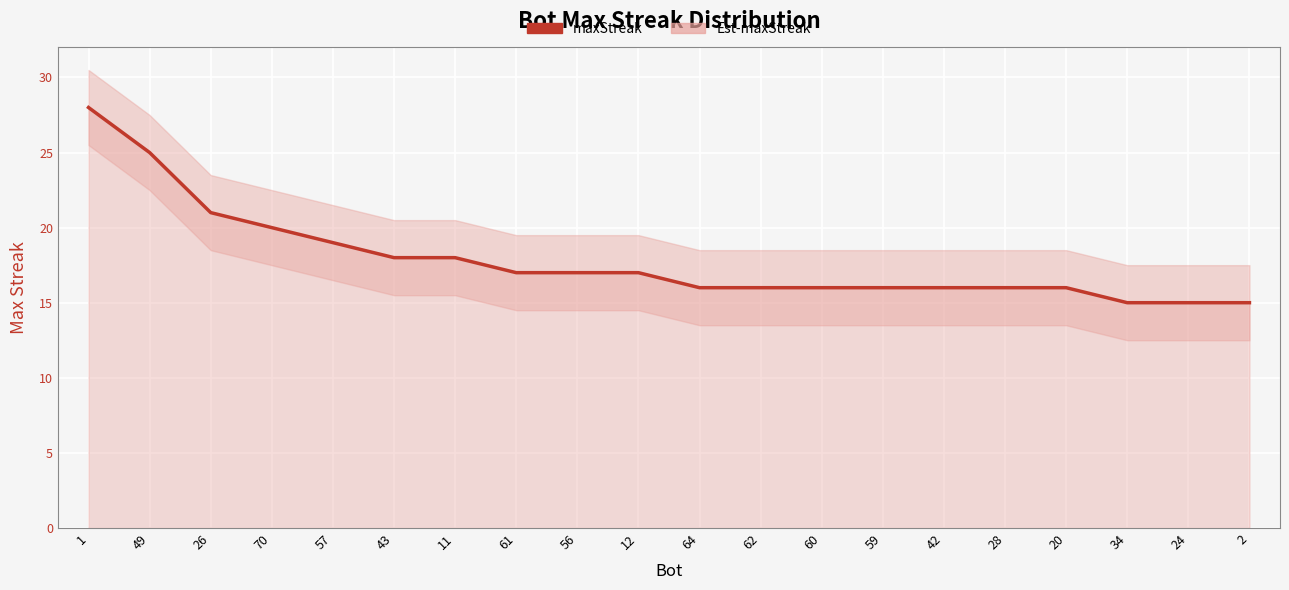

List the labels in order of value, largest first.

1, 49, 26, 70, 57, 43, 11, 61, 56, 12, 64, 62, 60, 59, 42, 28, 20, 34, 24, 2